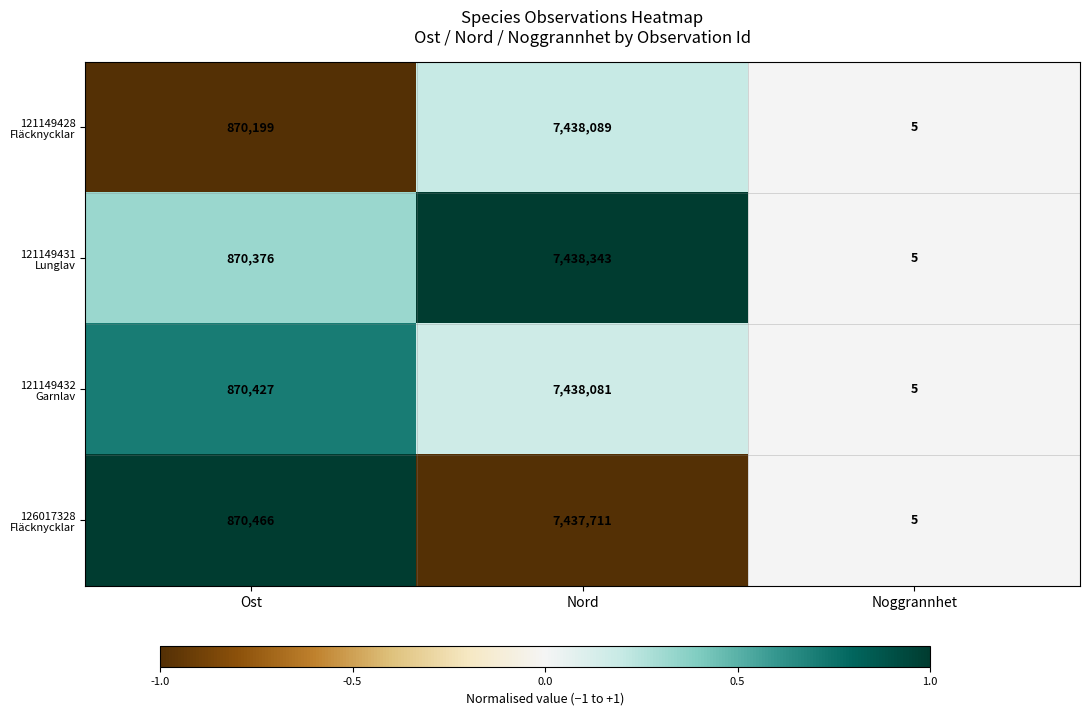

What is the smallest value displayed?

5